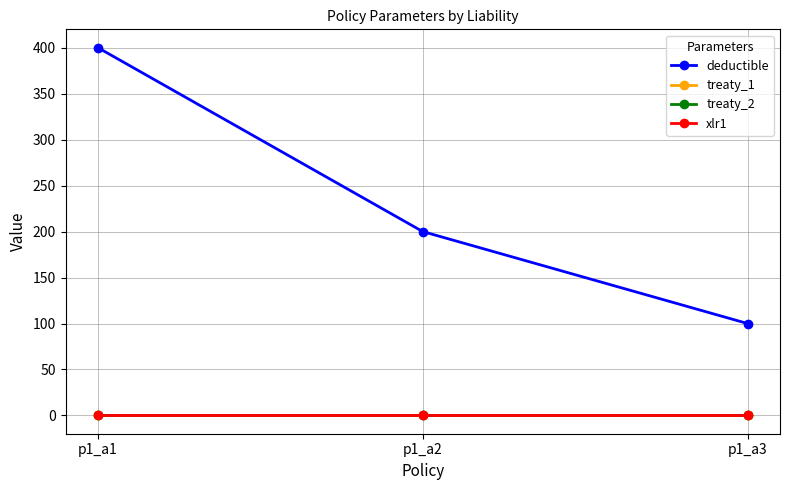

What is the spread (max minus min) of values at p1_a2?

199.9